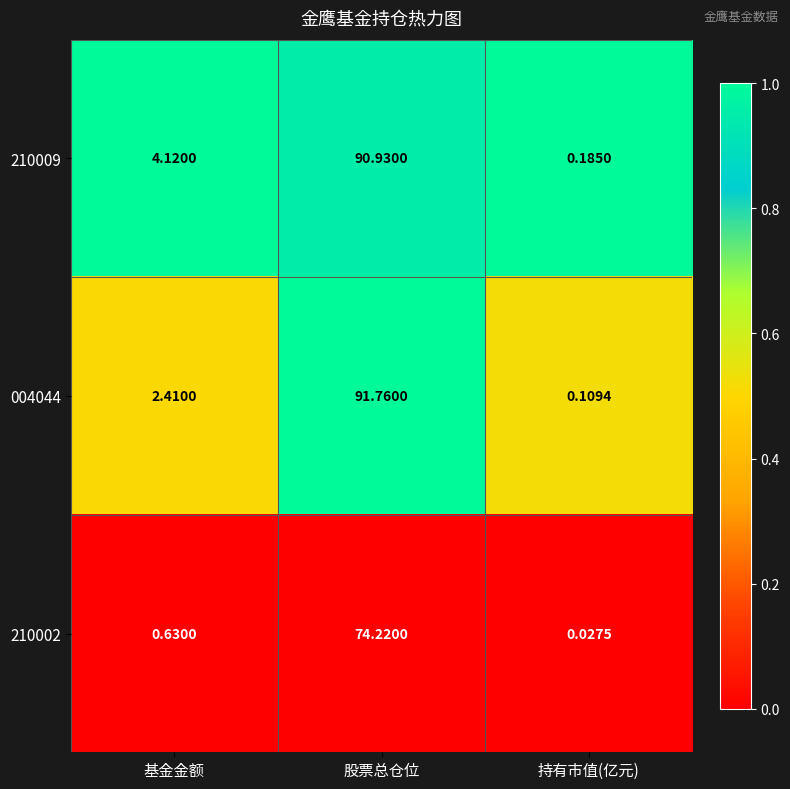

At which category does the chart reach its peak across all series?

股票总仓位